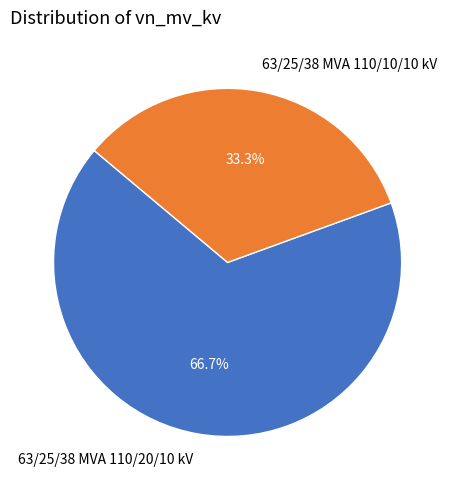

The 63/25/38 MVA 110/20/10 kV slice represents 79% of the pie. True or false?

False